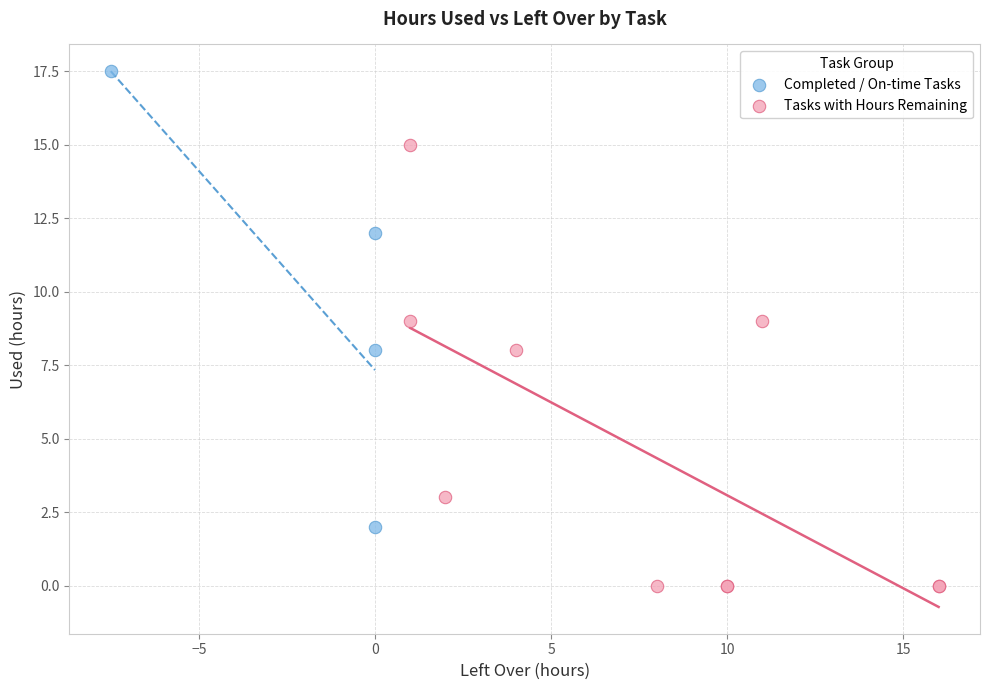

Which series contains the highest Y value?

Completed / On-time Tasks